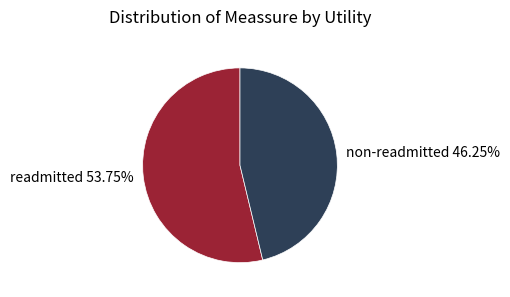

Between readmitted 53.75% and non-readmitted 46.25%, which is larger?

readmitted 53.75%